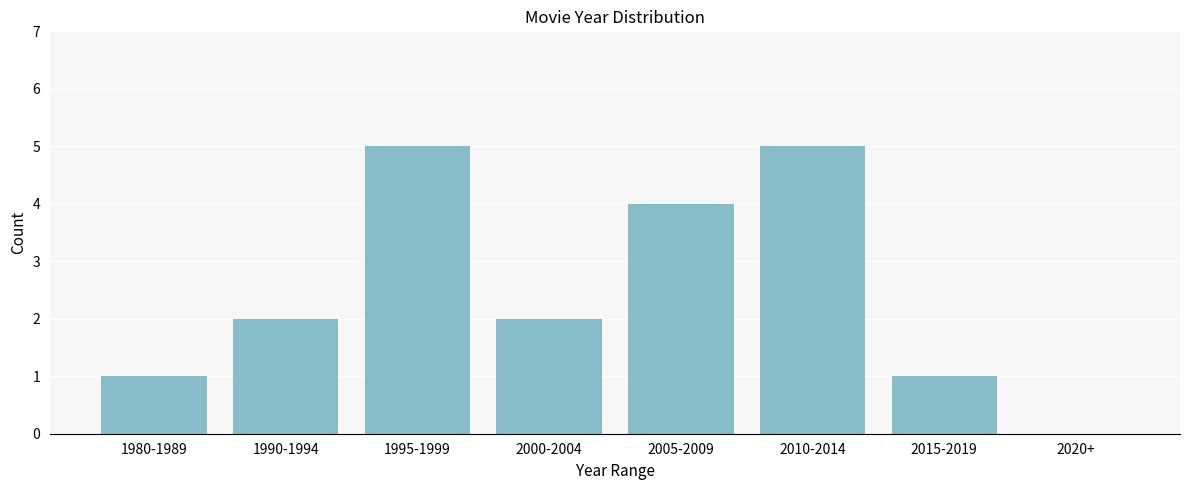

Reading left to right, transcribe all the data shown in this chart.

1980-1989=1	1990-1994=2	1995-1999=5	2000-2004=2	2005-2009=4	2010-2014=5	2015-2019=1	2020+=0